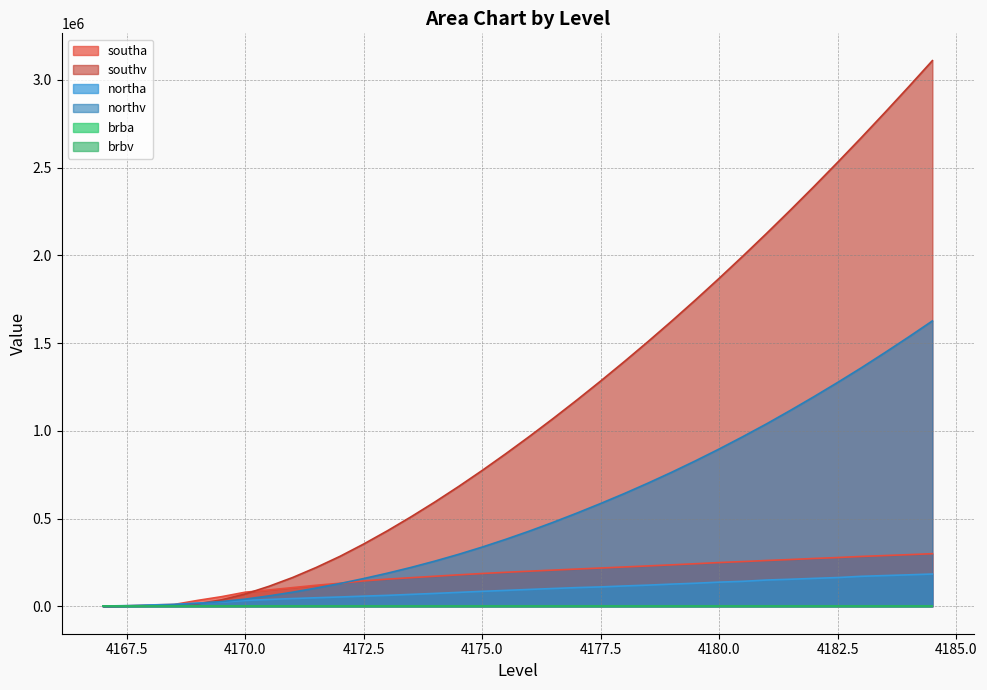

True or false: brbv and northv cross at least once.

False